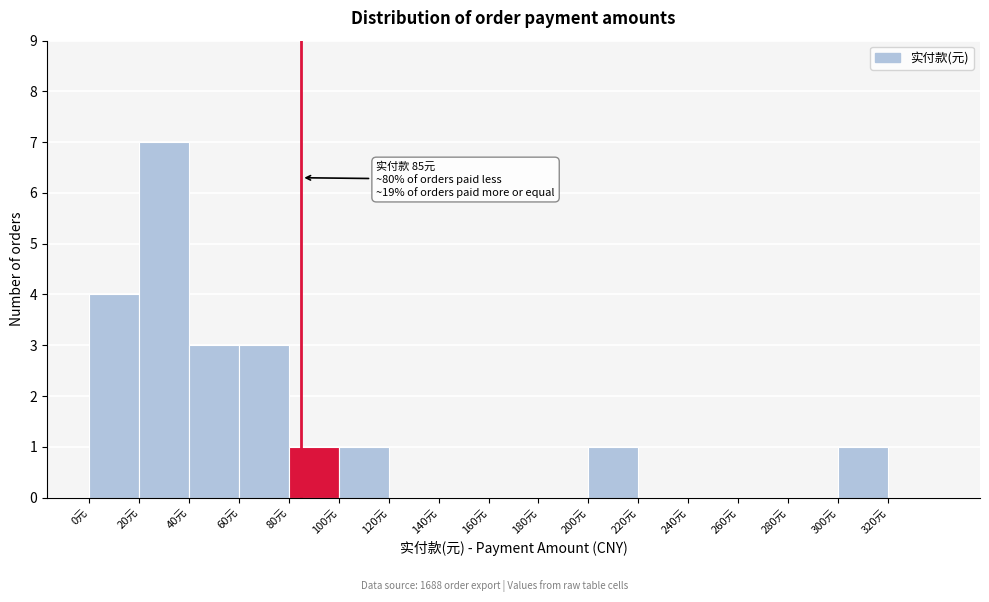

Which range on the x-axis has the tallest bar?

20 to 40